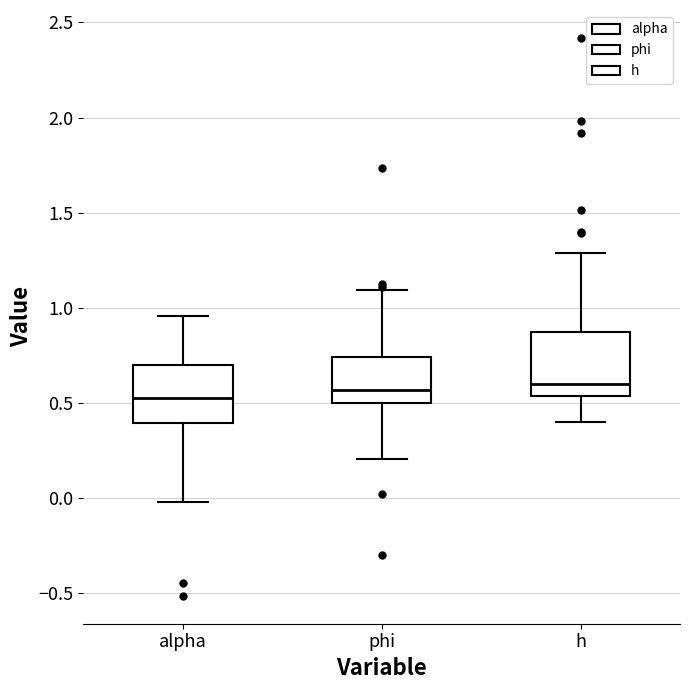

Reading left to right, read every box against the y-axis: the position of its median line, the range the box covers, and the ends of its whiskers. The values are not printed on the chart, so give them approximately, as read against the axis.

alpha: median 0.55, box 0.40 to 0.70, whiskers 0.00 to 0.95
phi: median 0.55, box 0.50 to 0.75, whiskers 0.20 to 1.10
h: median 0.60, box 0.55 to 0.85, whiskers 0.40 to 1.30